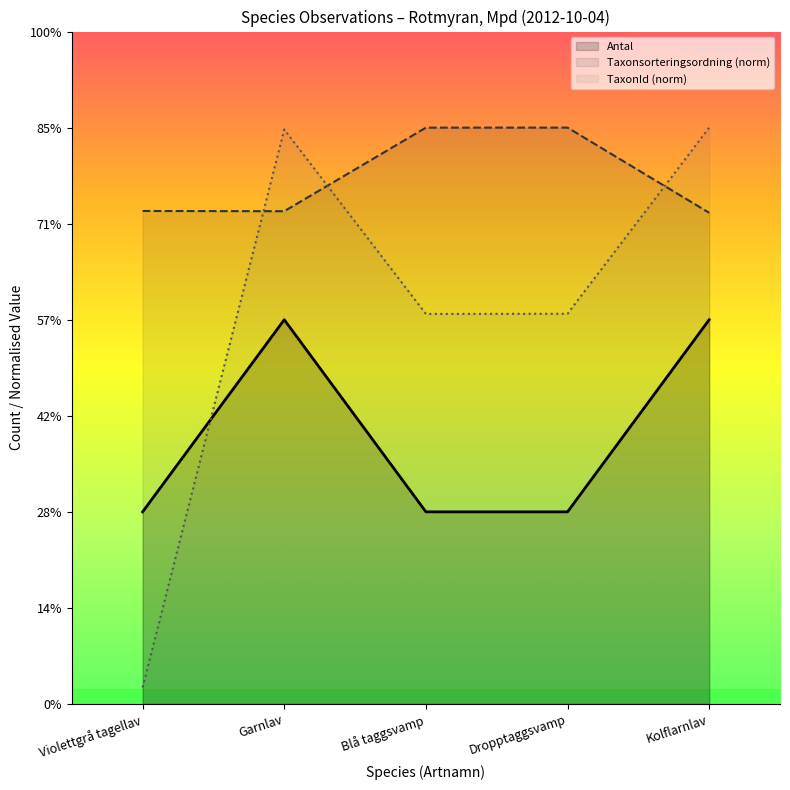

Does the chart display data point markers on the line(s)?

No